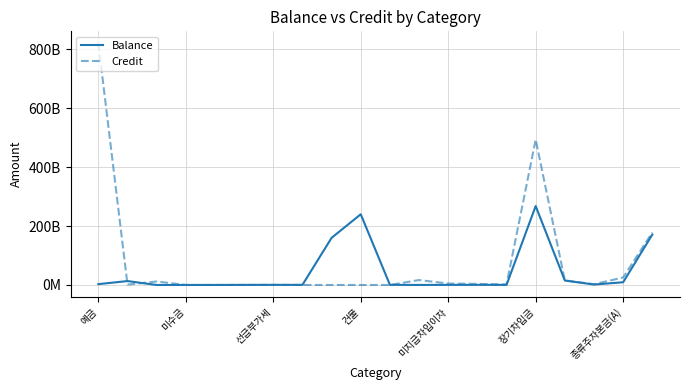

Does the chart have visible grid lines?

Yes